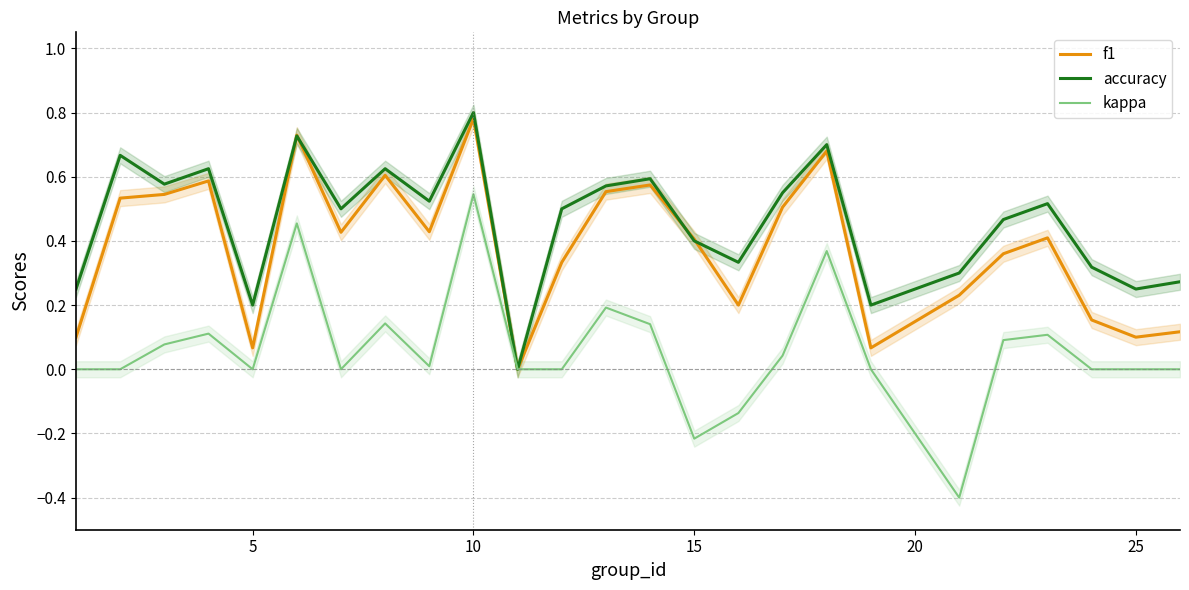

What is the difference between the maximum and second lowest values in the accuracy series?

0.6